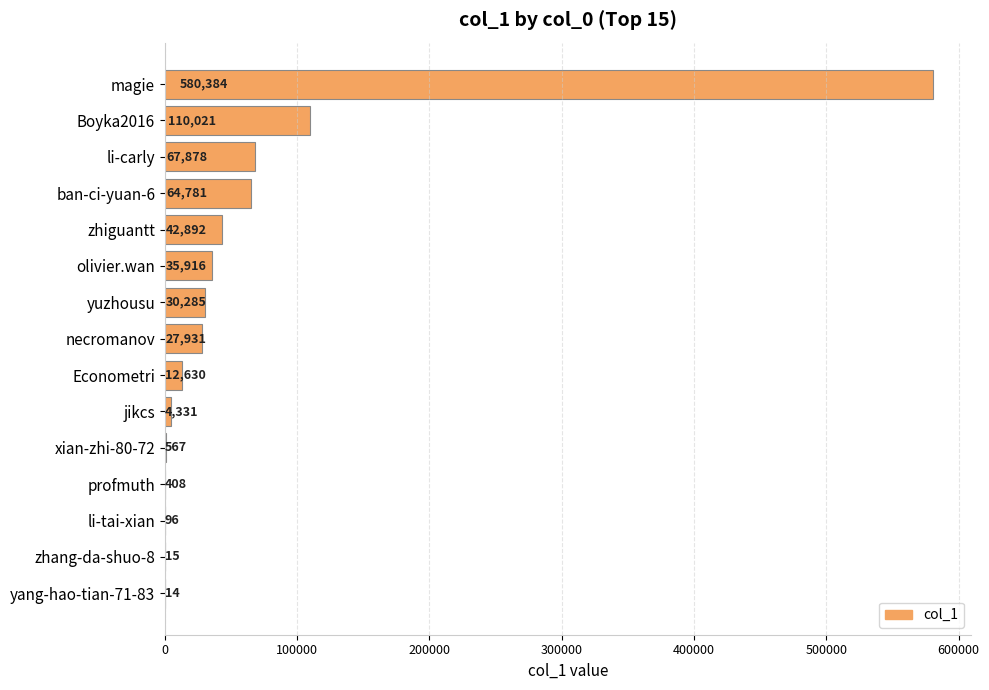

What is the sum of all values?

978149